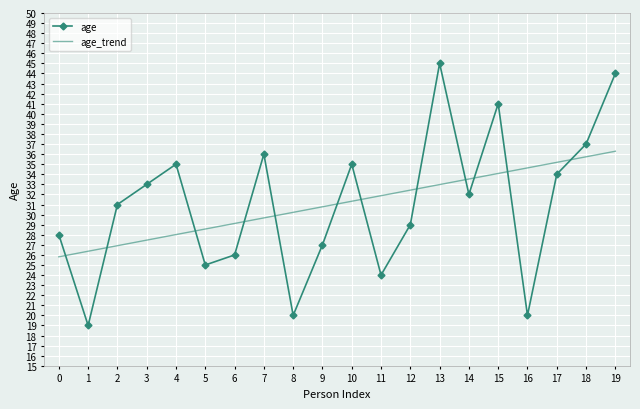

Rank the series at 11 from highest to lowest value.

age_trend, age